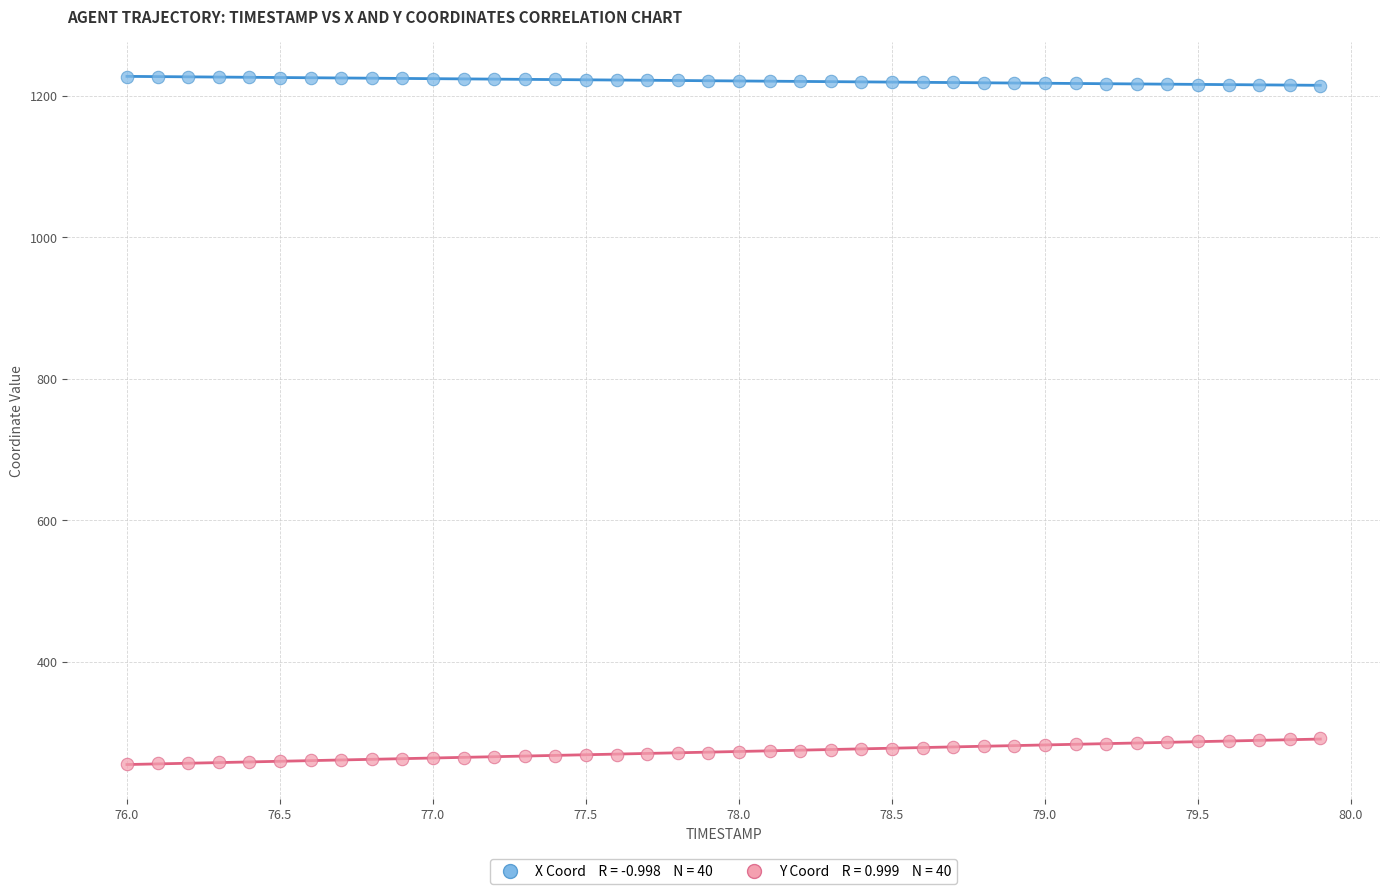

Across all data points, what is the range of X values (max minus min)?

3.9